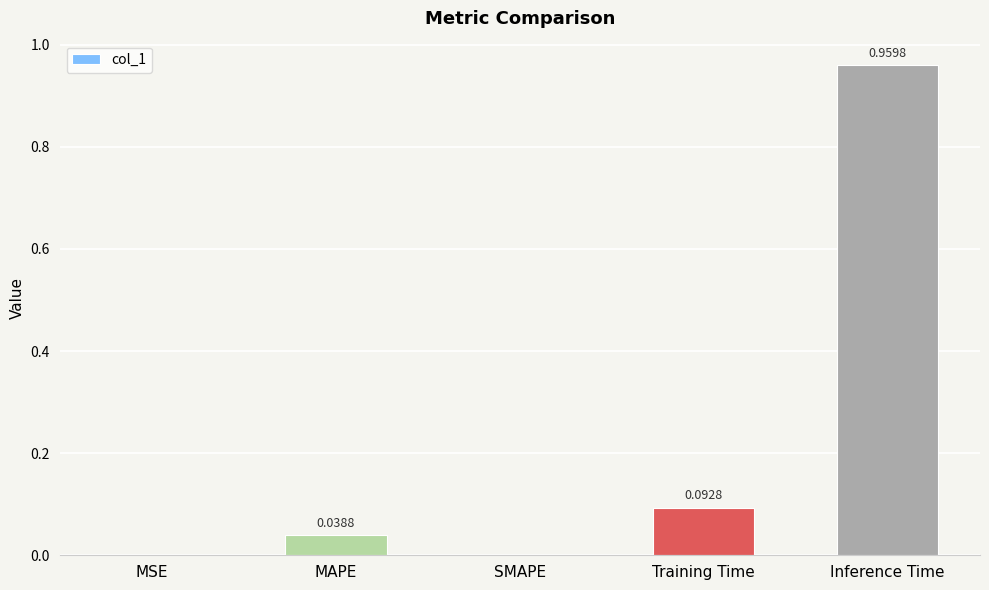

Is it true that the value at MSE is 0.0?

True